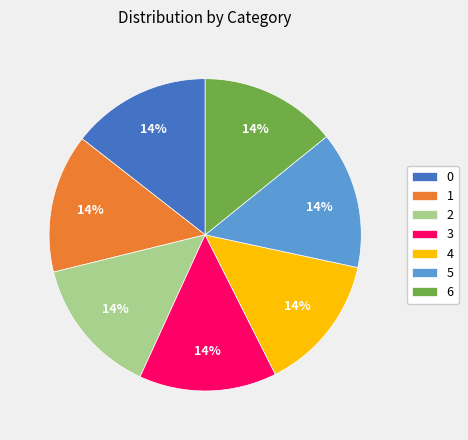

How many slices are in this pie chart?

7